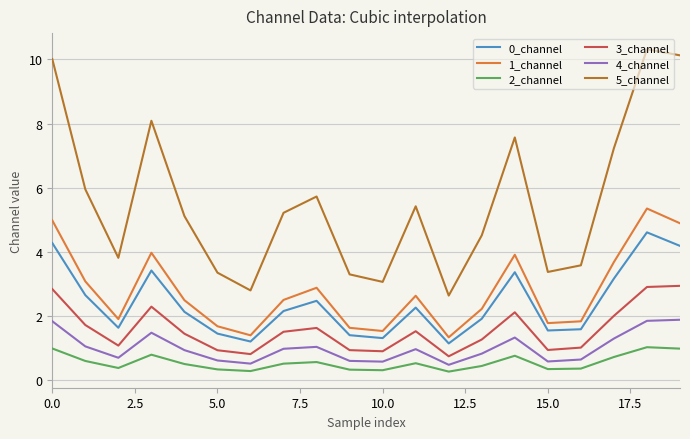

At how many categories does at least one series exceed 1?

20